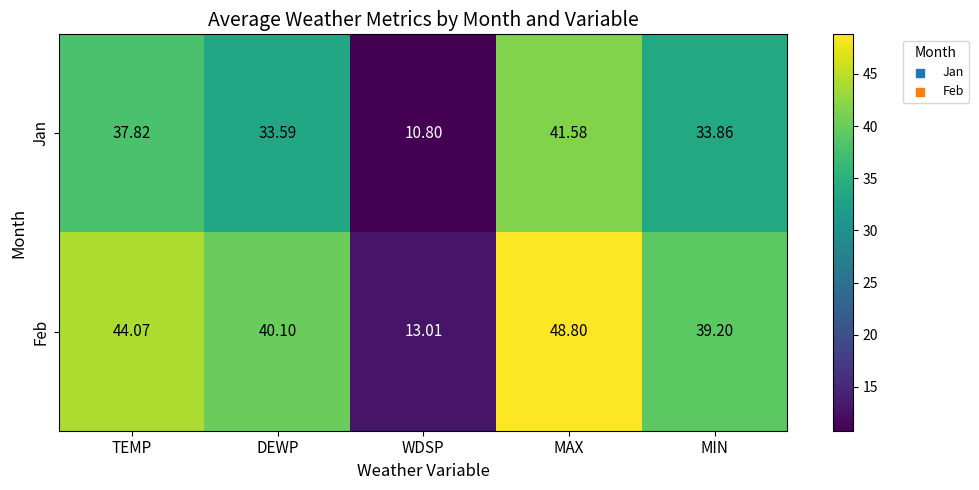

Is the value of Jan at TEMP greater than the value of Feb at TEMP?

No